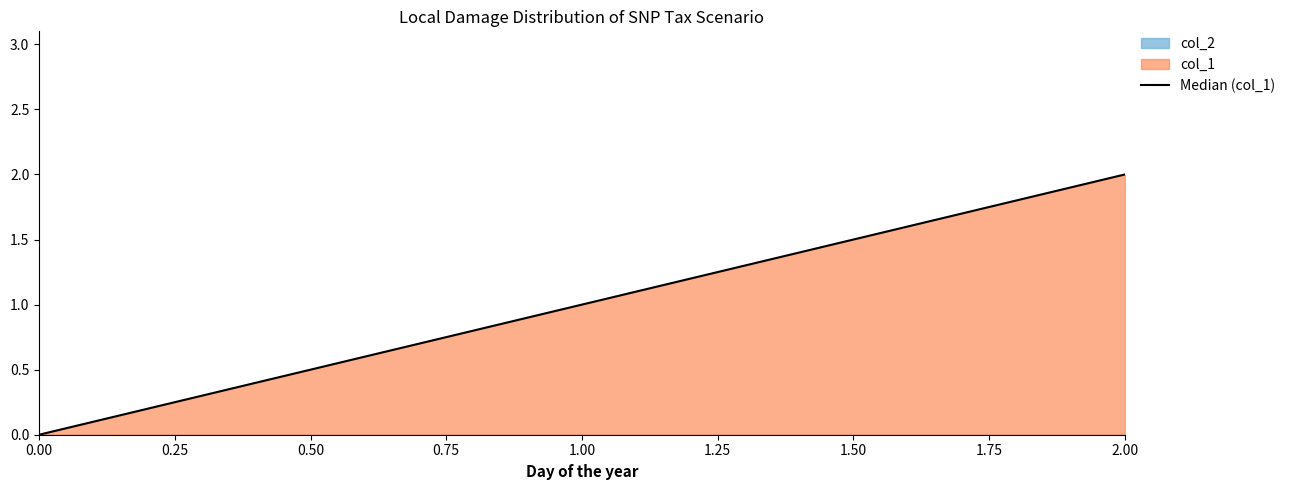

True or false: the data shows 0 at 0.00.

True